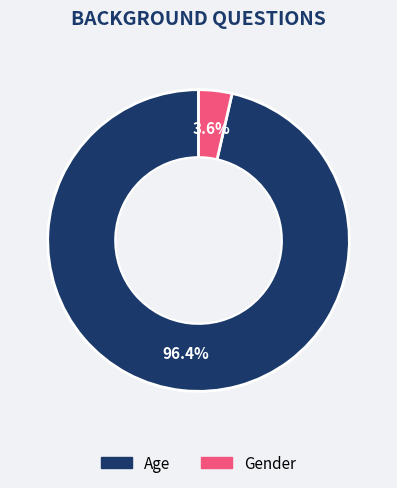

What portion of the pie excludes Gender?

96.4%